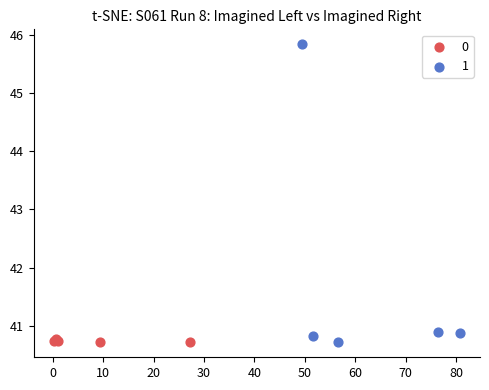

What are all the series names shown in the legend?

0, 1